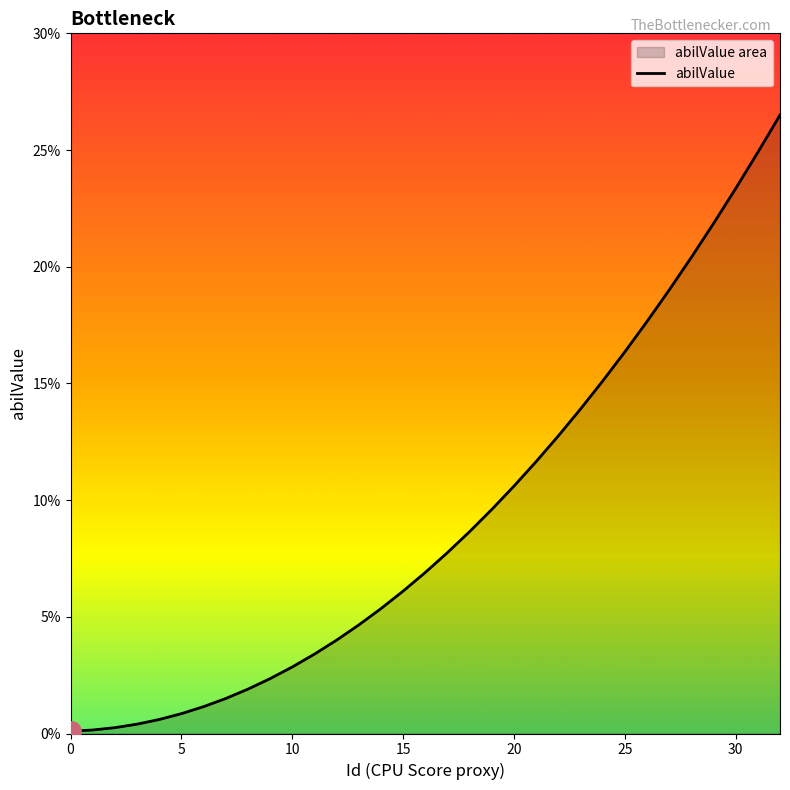

Is it true that the value at 18 is 0.1?

True